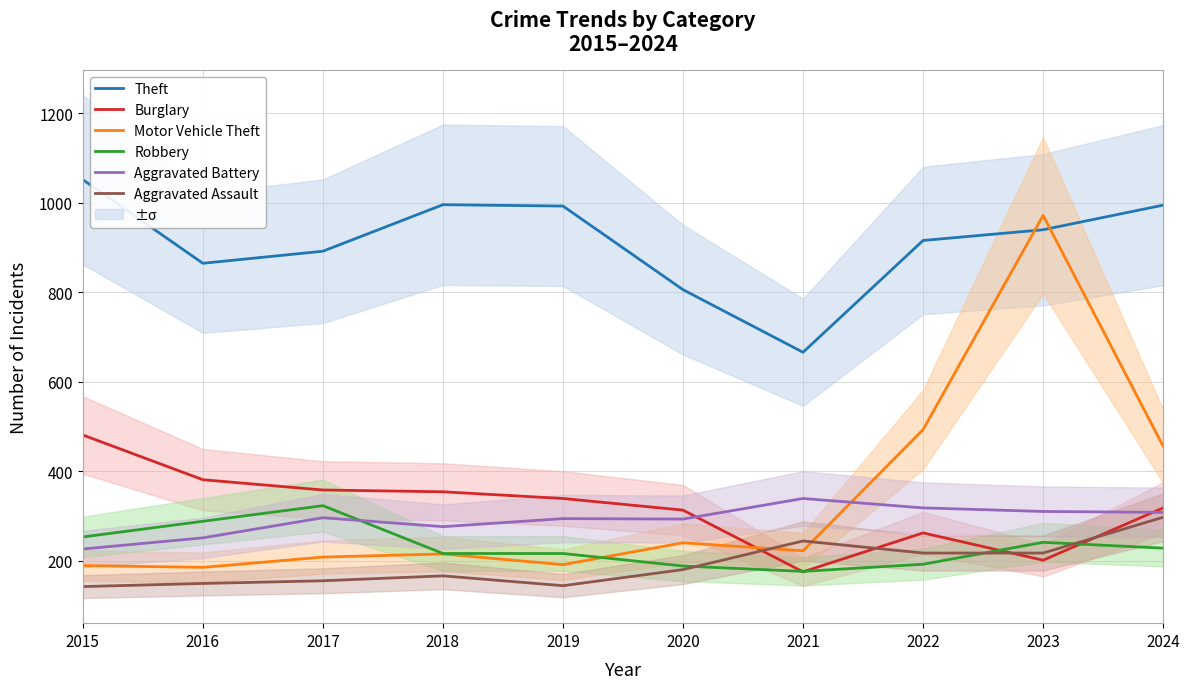

What is the difference between the Aggravated Battery values at 2019 and 2020?

1